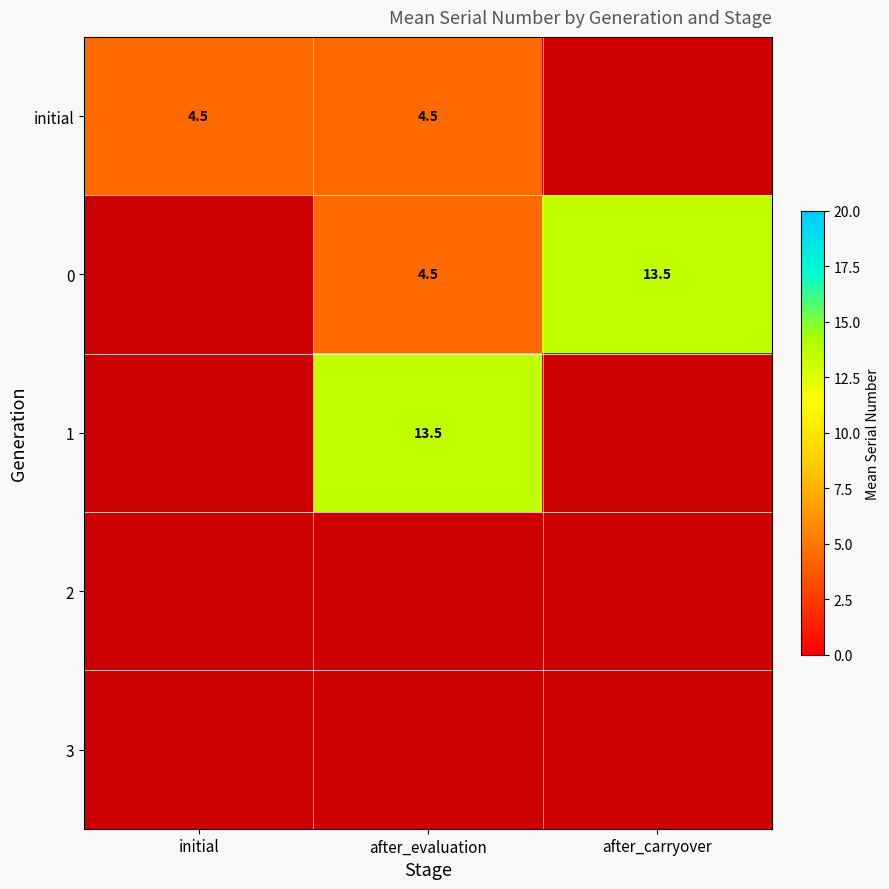

How many categories are shown in the chart?

3